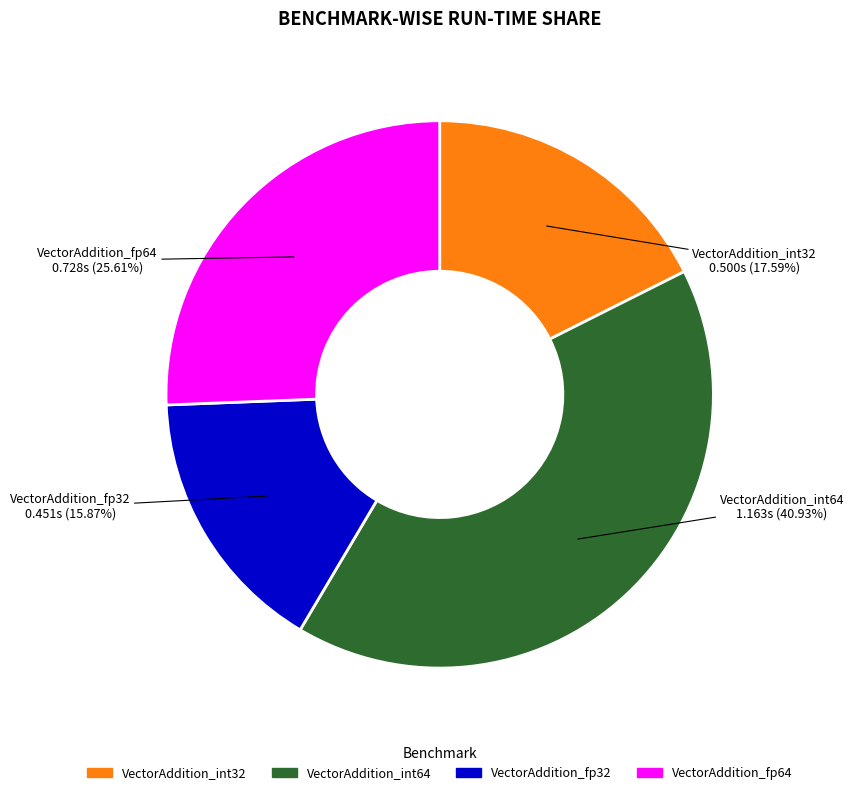

Does VectorAddition_int64 represent more than half of the total?

No